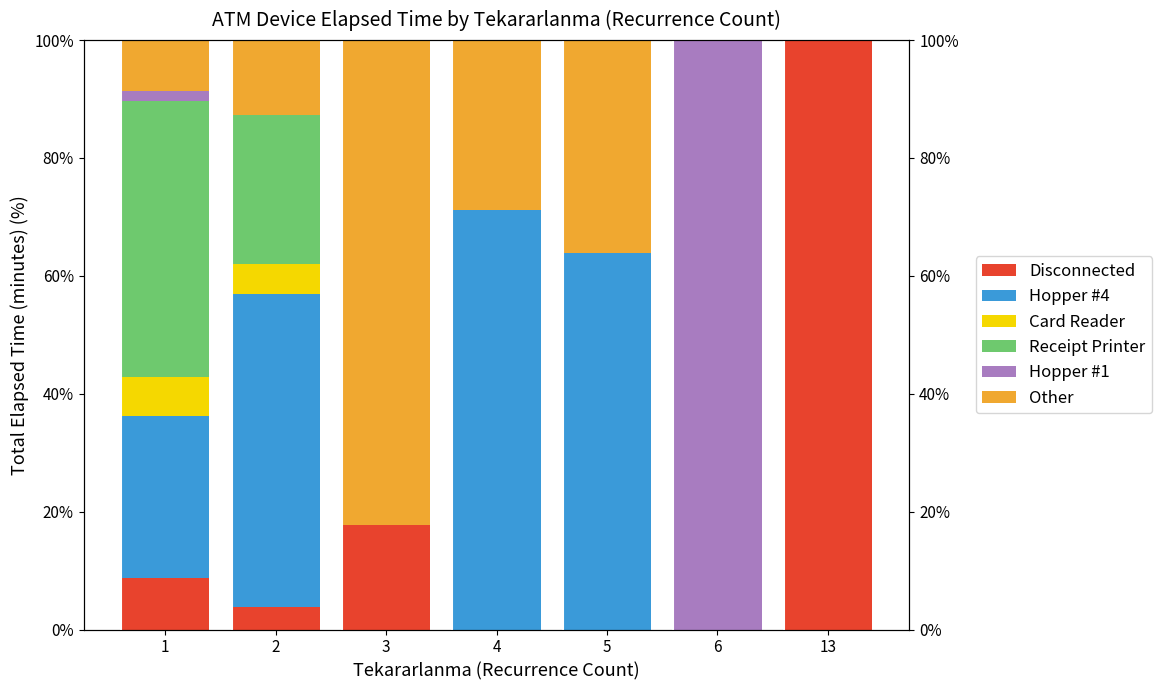

The value of Hopper #4 at 3 is -31.3. True or false?

False